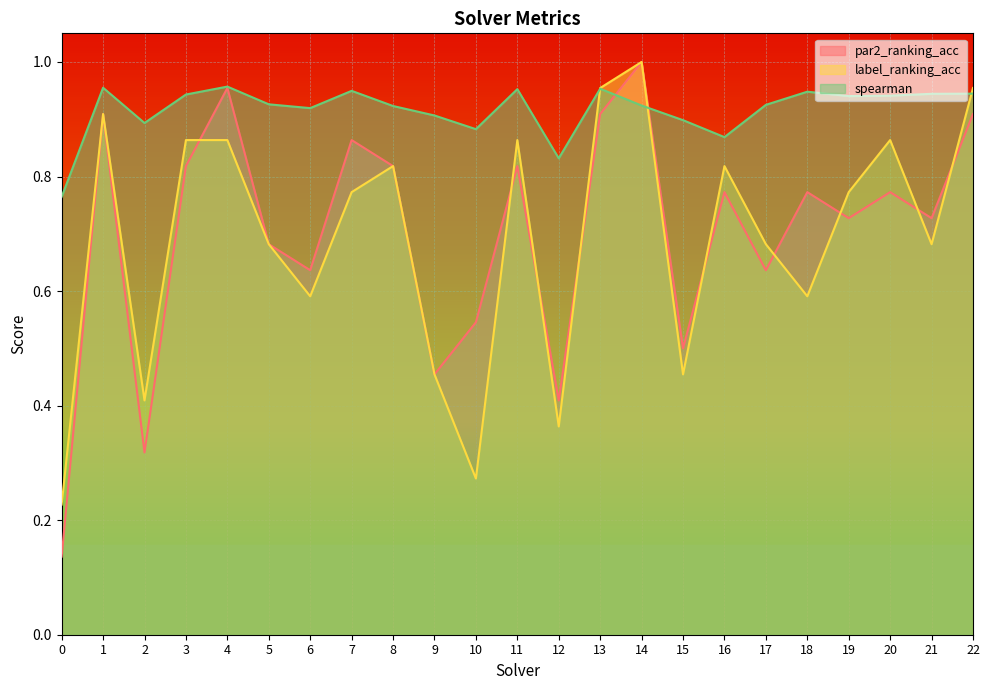

Is it true that spearman equals 0.9 at 2?

True